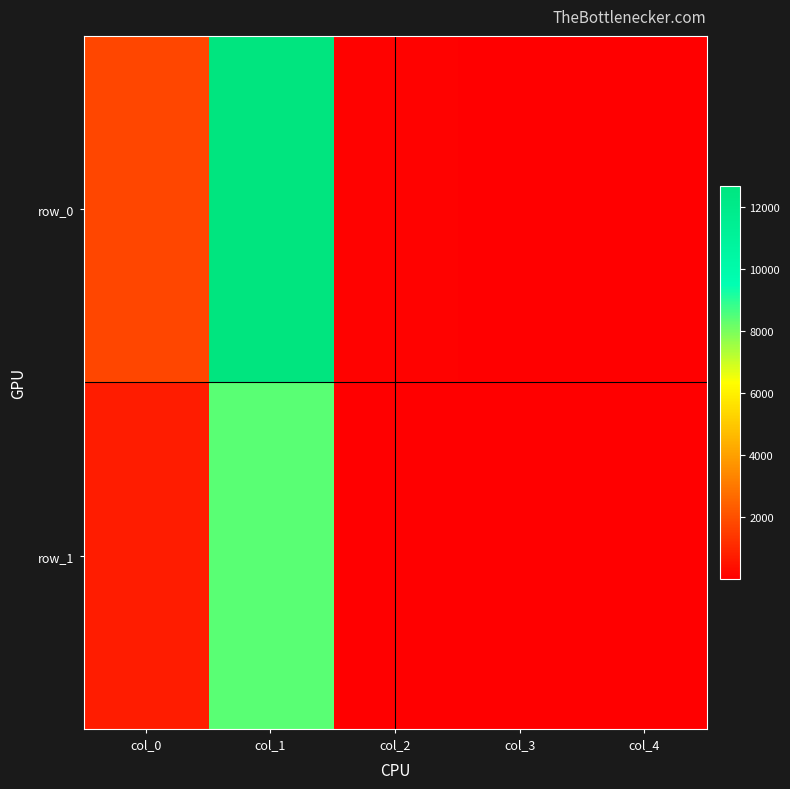

Which series has the largest total across all categories?

row_0